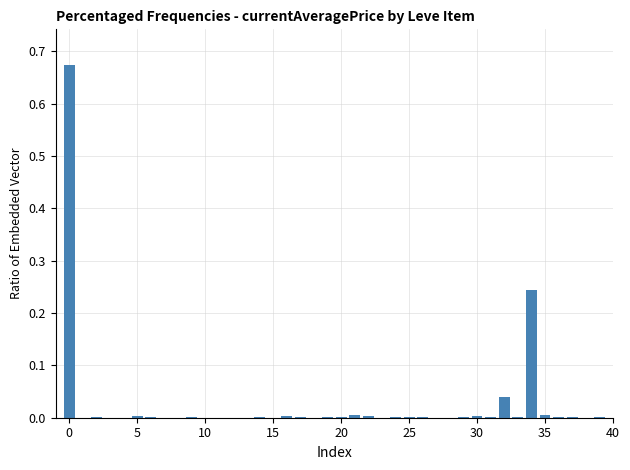

What is the sum of all values?

1.0